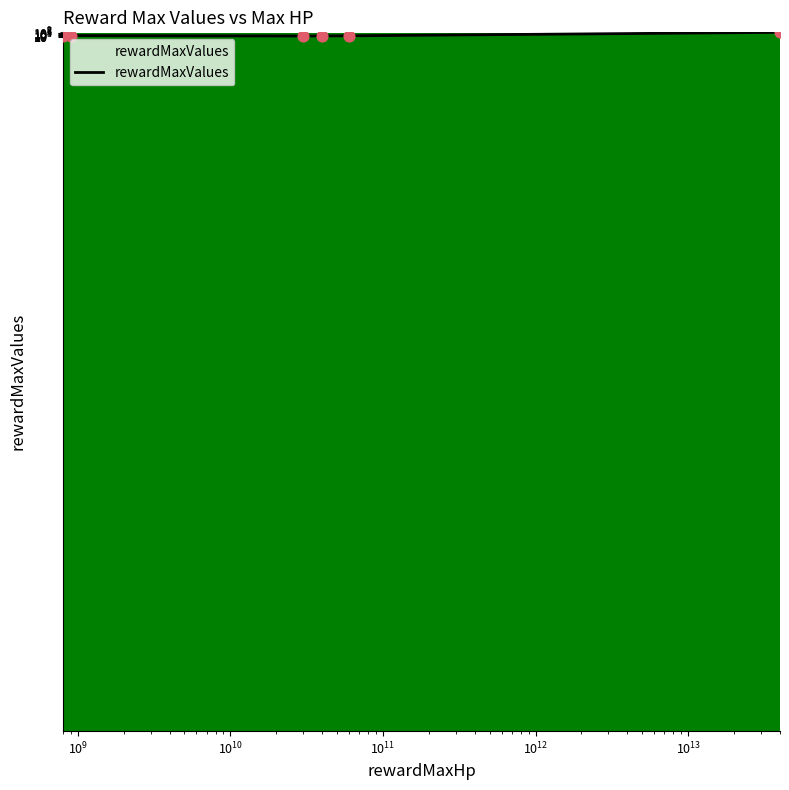

What is the ratio of the value at $\mathdefault{10^{9}}$ to the value at $\mathdefault{10^{10}}$?

0.8